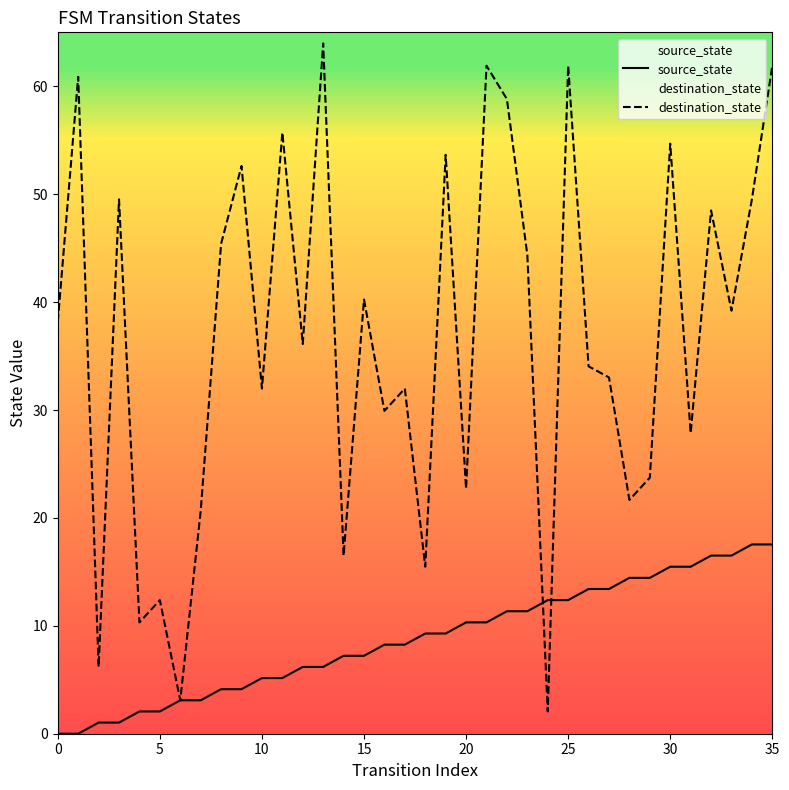

At how many categories does at least one series exceed 30?

23